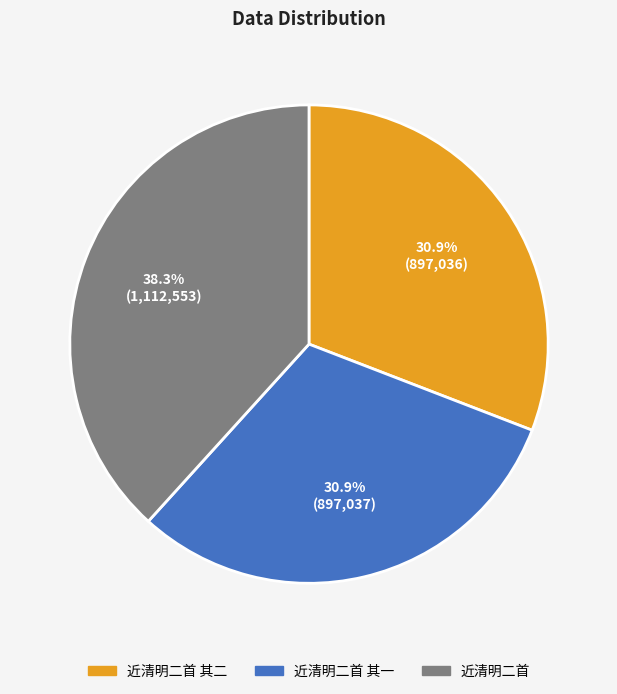

Approximately how many times larger is the value at 近清明二首 其一 compared to 近清明二首 其二?

1.0